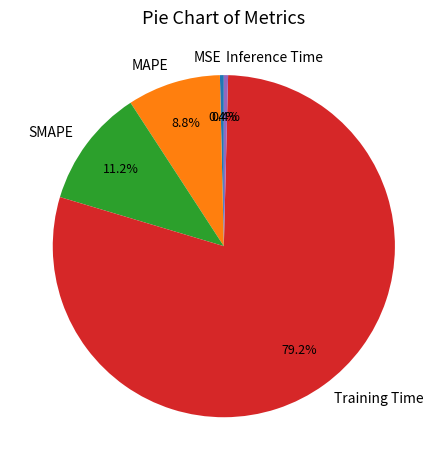

What is the majority slice?

Training Time